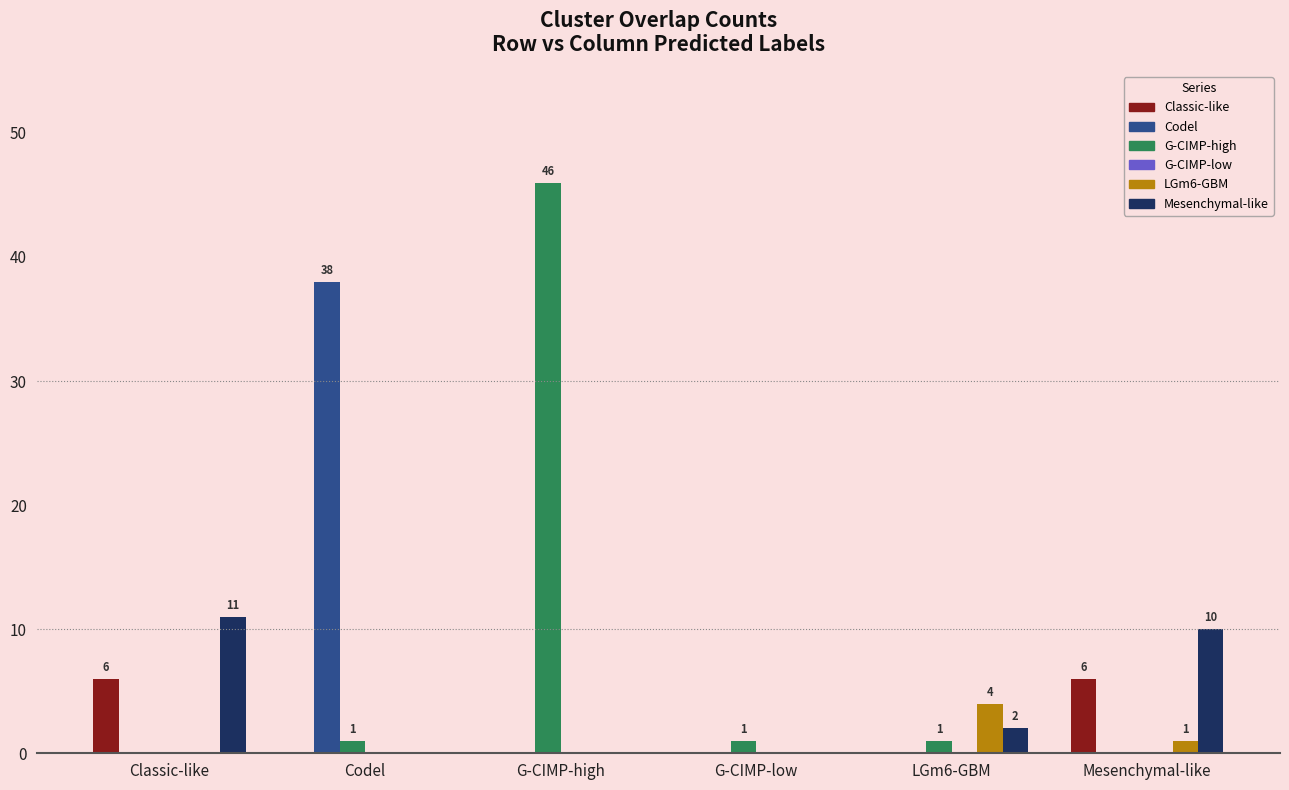

What is the greatest value displayed?

46